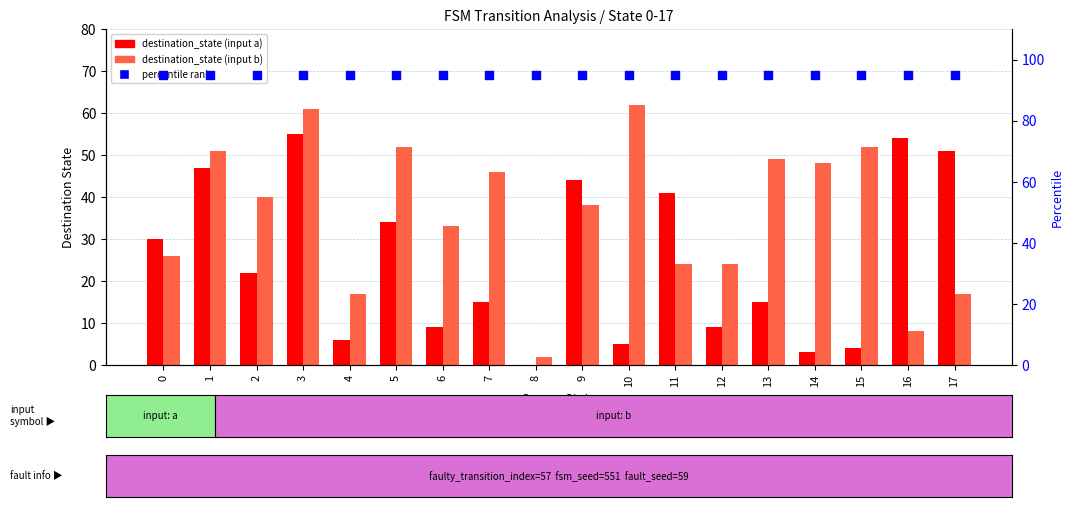

Which series contains the highest Y value?

percentile rank